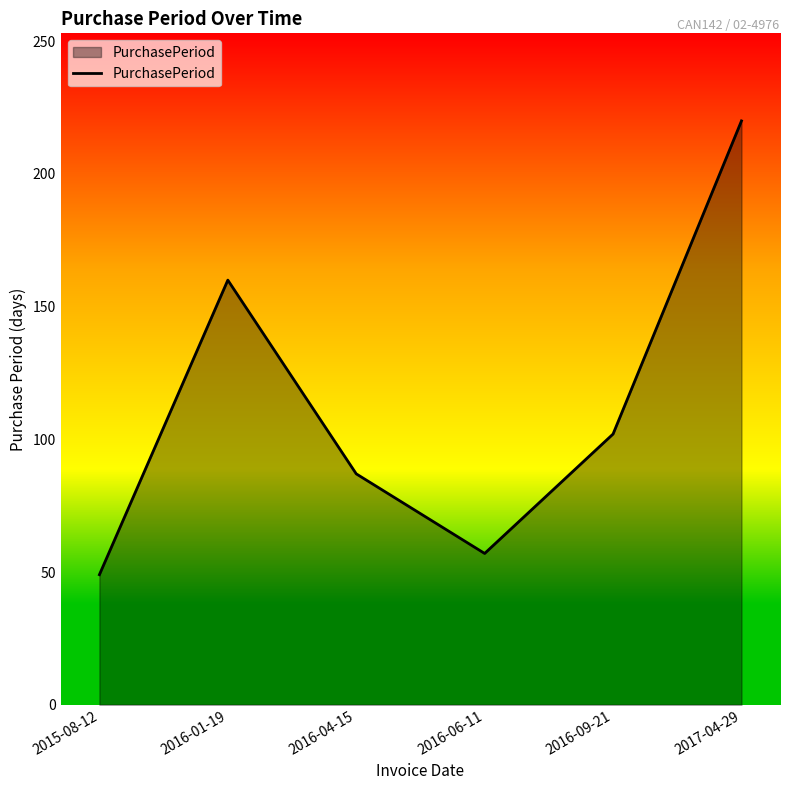

What is the difference between the values at 2015-08-12 and 2016-01-19?

111